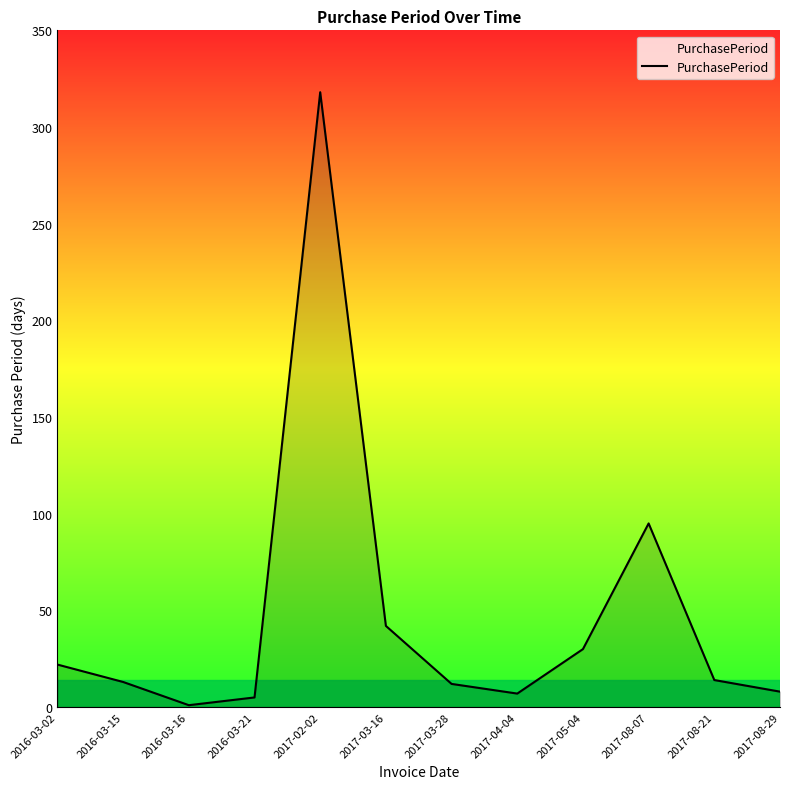

Which has a higher value, 2017-02-02 or 2017-08-29?

2017-02-02